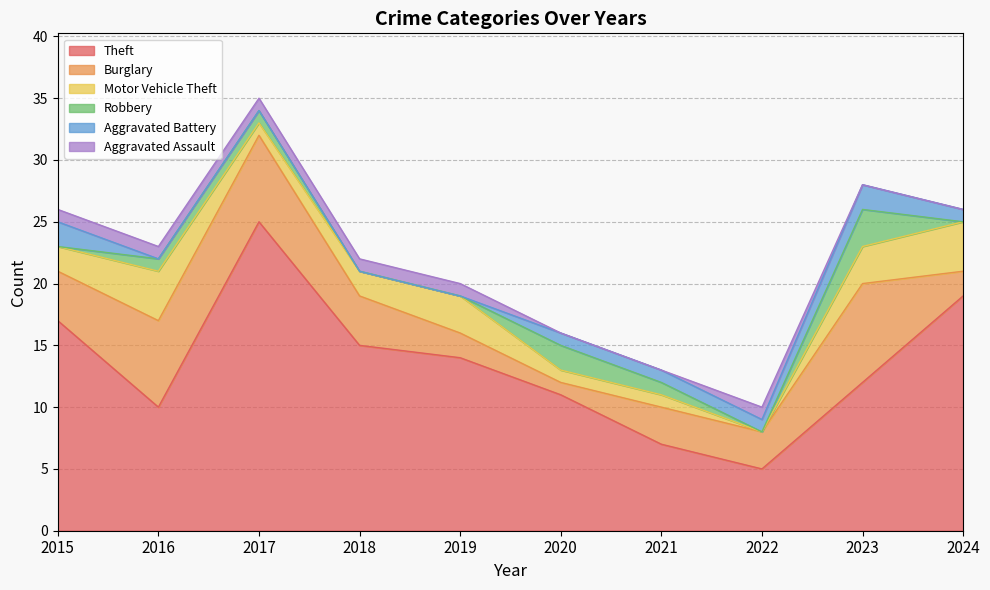

How many lines are shown in the chart?

6